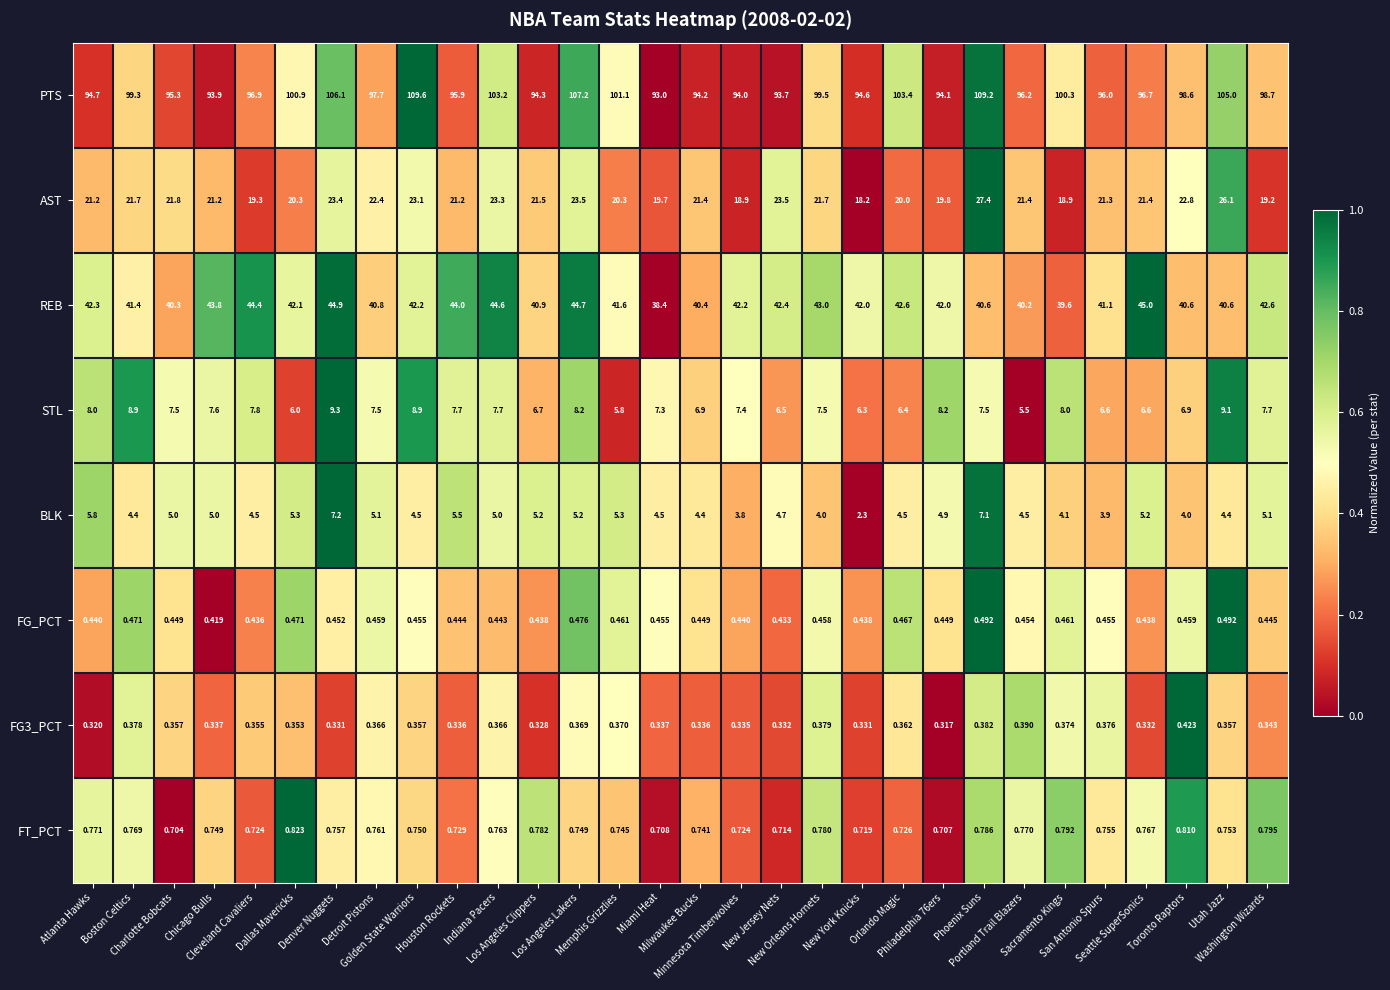

Which series has the largest range (max minus min)?

PTS